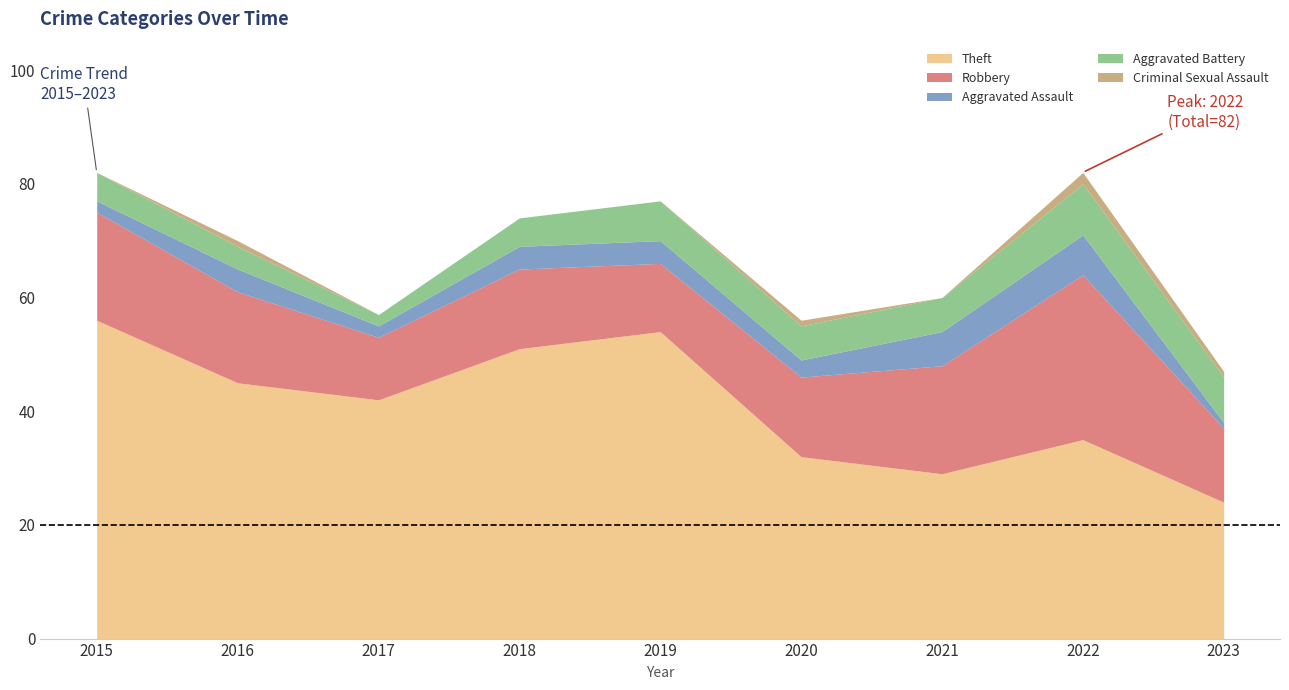

The Aggravated Assault series shows 3 at 2016. True or false?

False